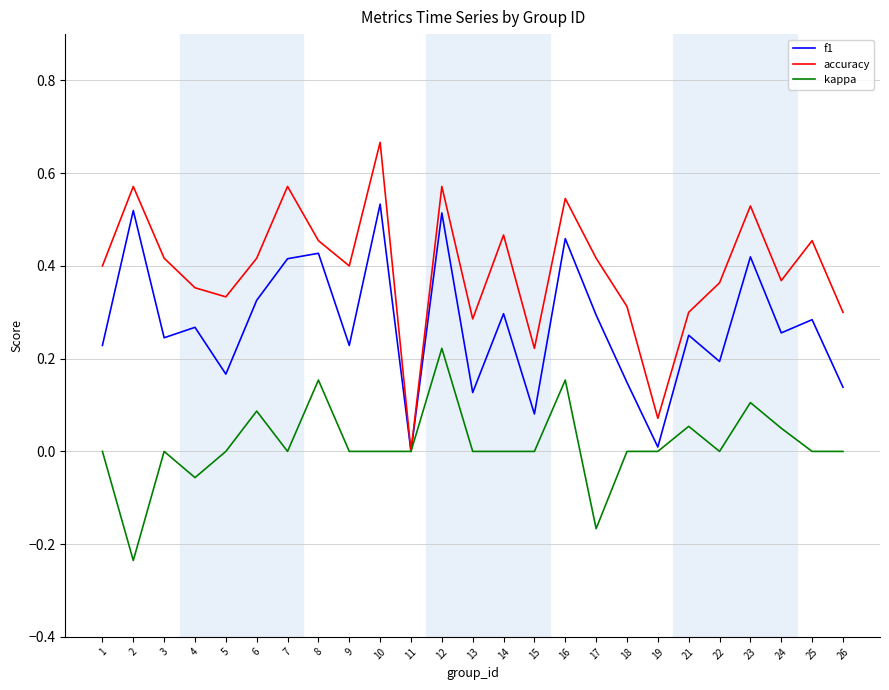

Which series has the largest range (max minus min)?

accuracy